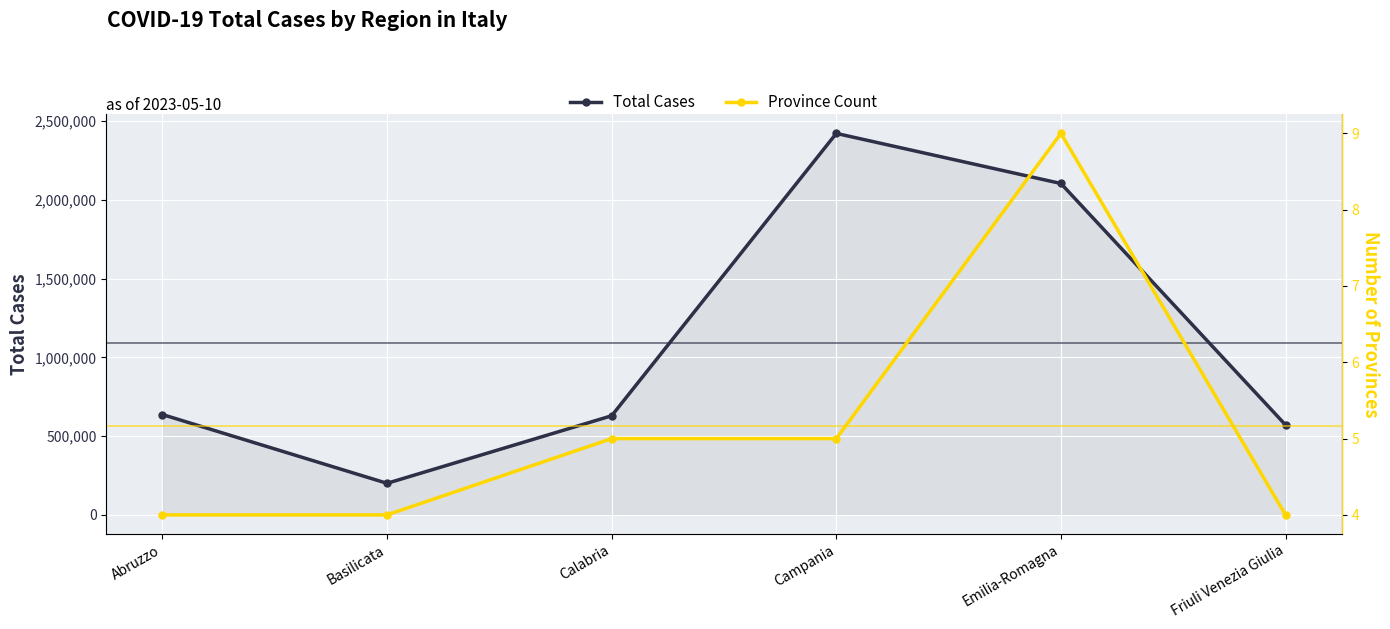

True or false: Total Cases and Province Count intersect in this chart.

False